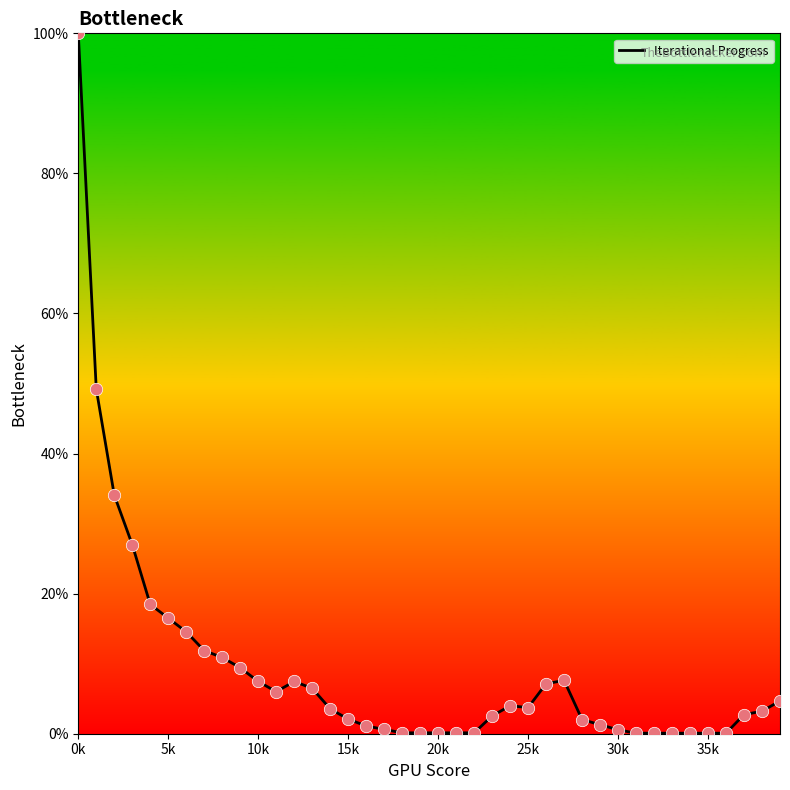

What is the maximum value shown in the chart?

100.0